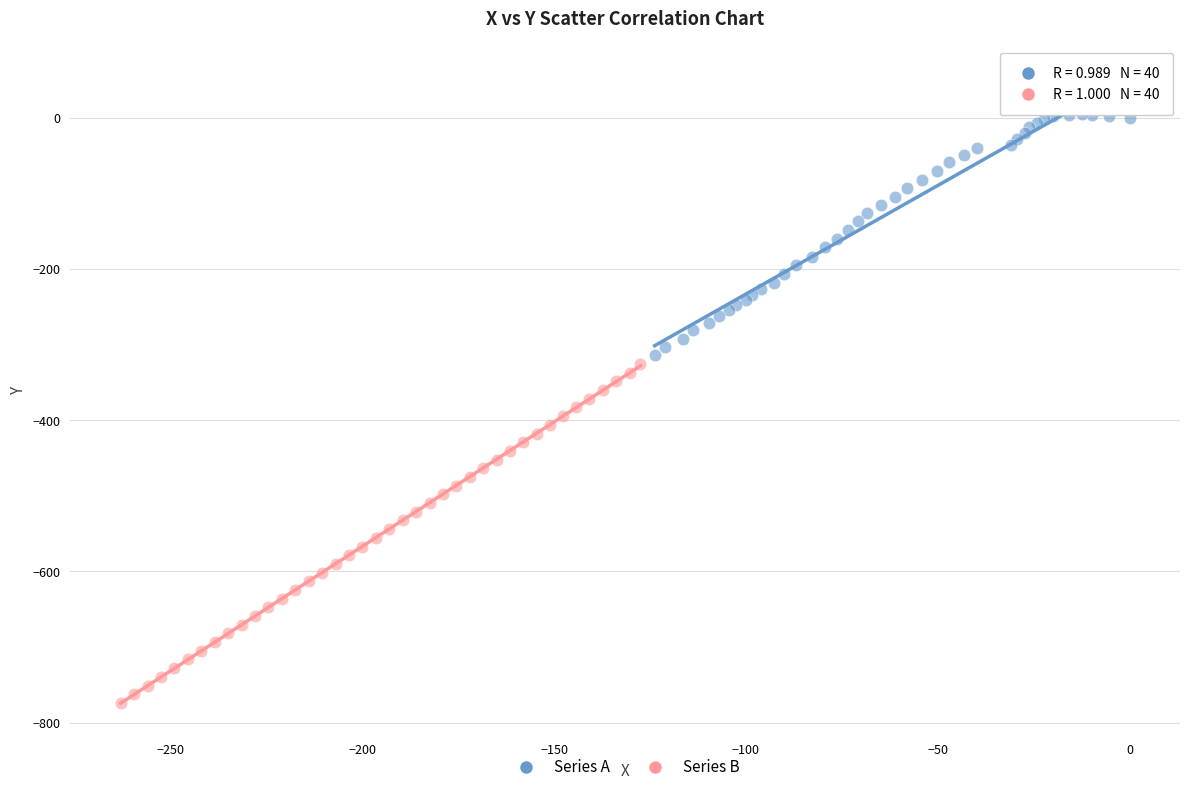

Which series contains the lowest Y value?

Series B